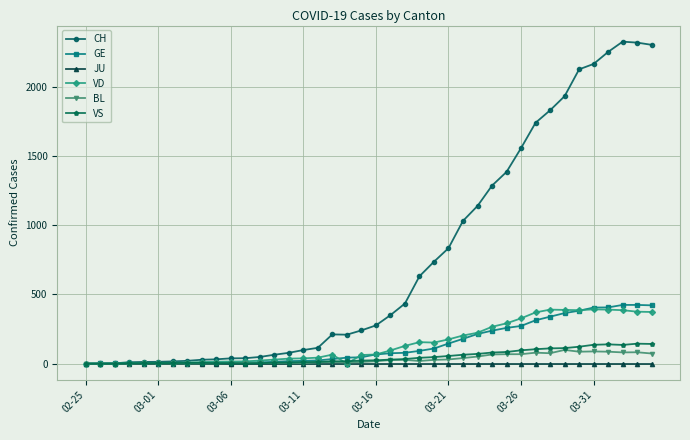

Which series has the largest range (max minus min)?

CH